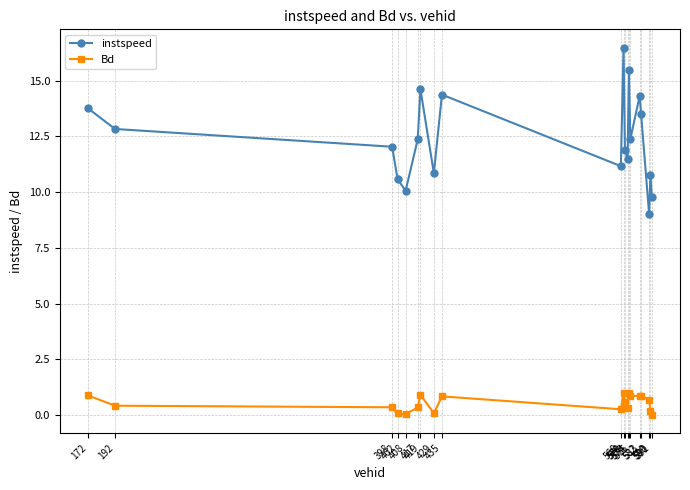

Which series has the largest range (max minus min)?

instspeed